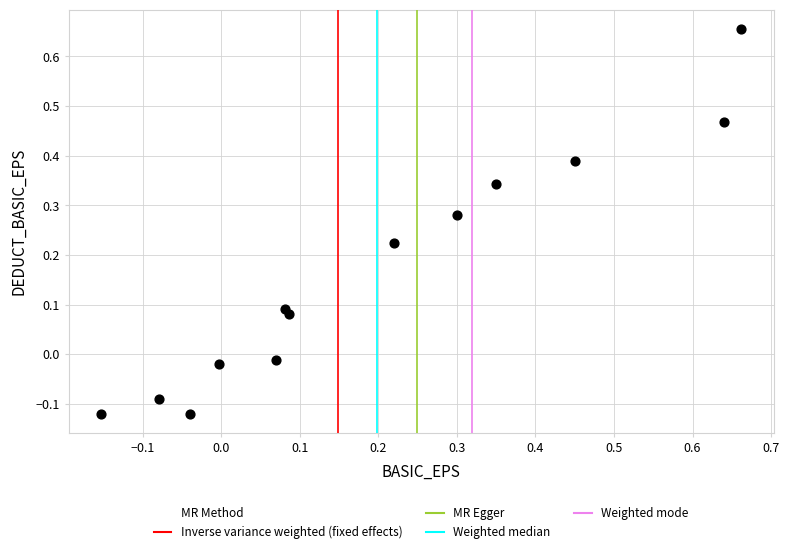

What is the range of Y values (max minus min)?

0.8